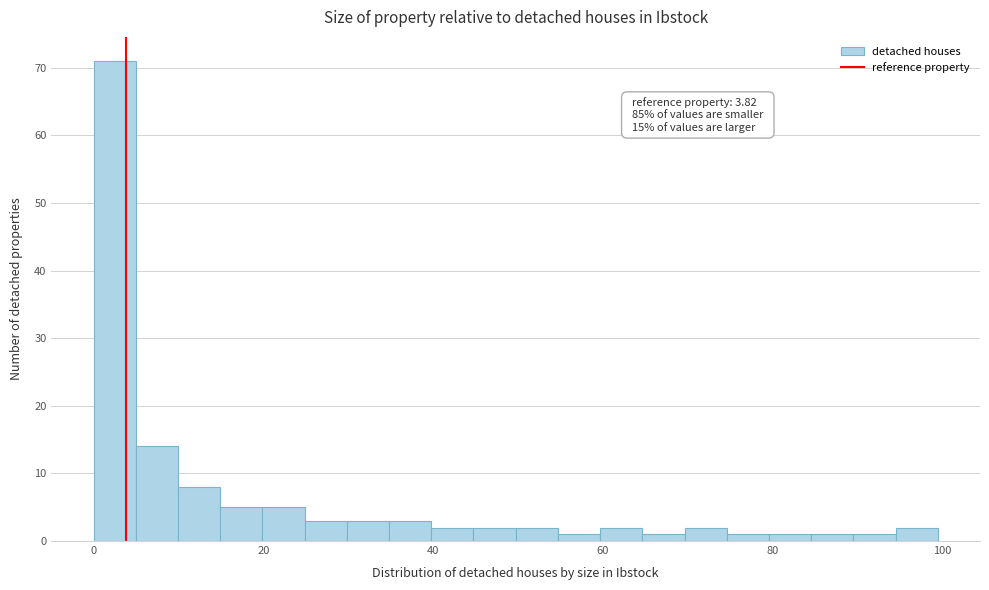

Read against the x-axis, roughly where is the centre of the tallest bar?

2